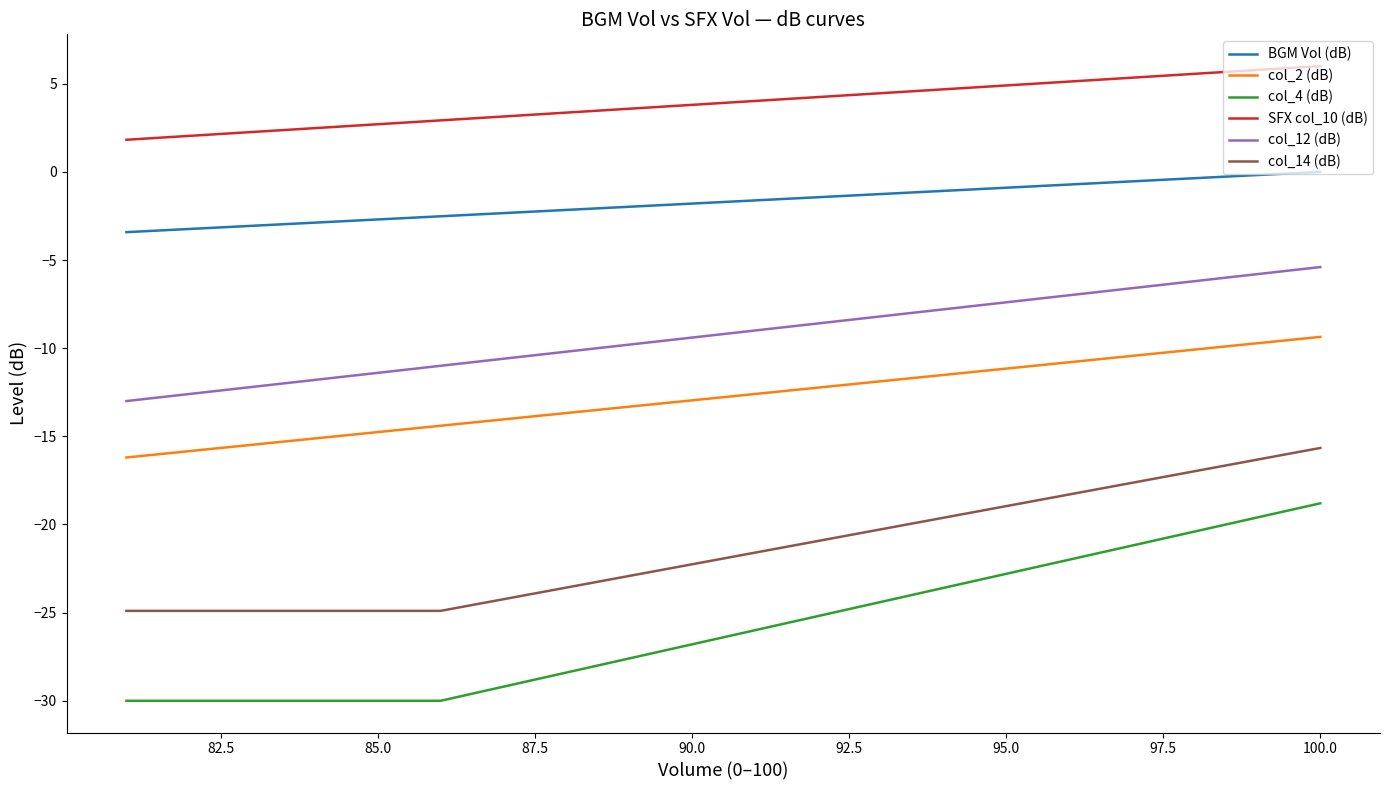

What are all the series names shown in the legend?

BGM Vol (dB), col_2 (dB), col_4 (dB), SFX col_10 (dB), col_12 (dB), col_14 (dB)